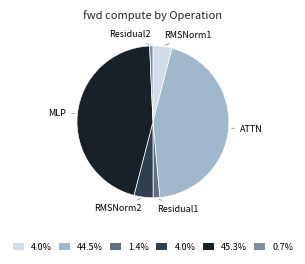

Between Residual2 and RMSNorm2, which is larger?

RMSNorm2